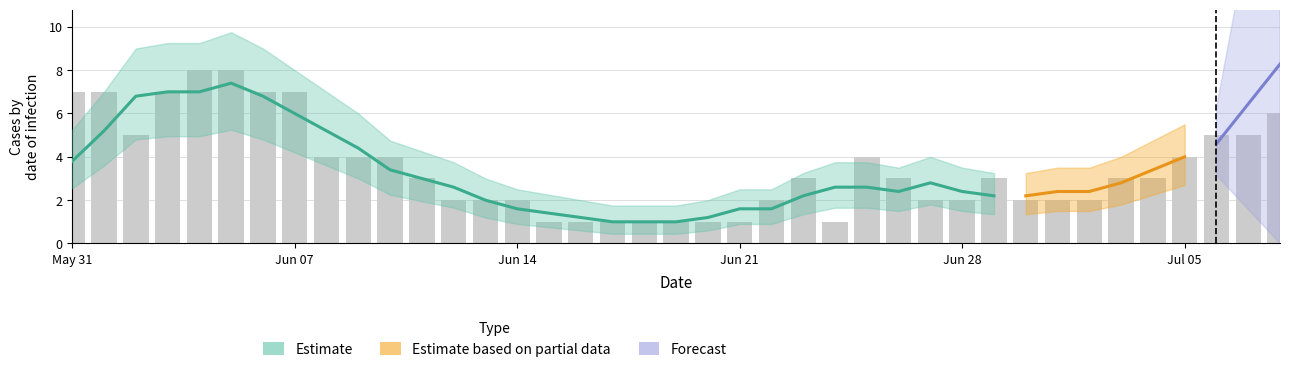

Does the chart contain any negative values?

No